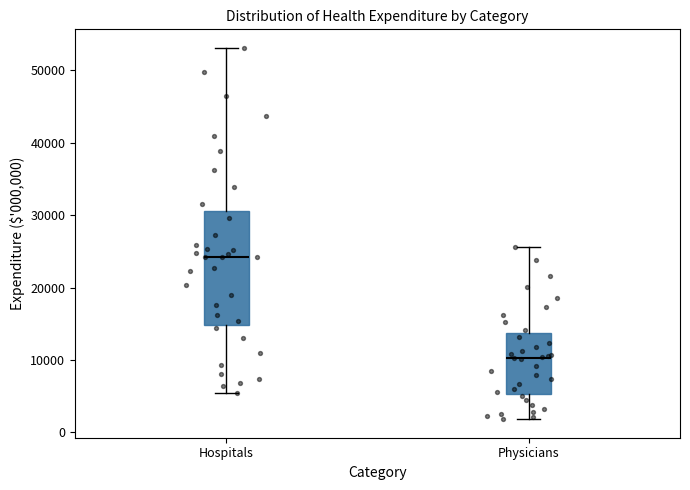

Reading left to right, read every box against the y-axis: the position of its median line, the range the box covers, and the ends of its whiskers. The values are not printed on the chart, so give them approximately, as read against the axis.

Hospitals: median 24000, box 15000 to 31000, whiskers 5000 to 53000
Physicians: median 10000, box 5000 to 14000, whiskers 2000 to 26000